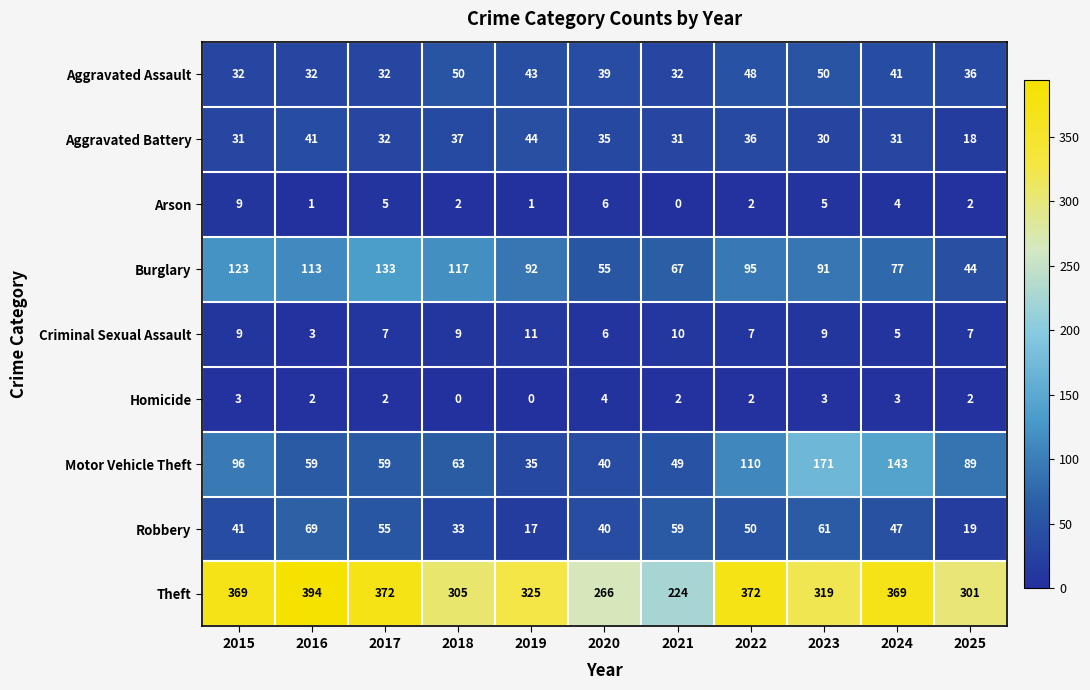

True or false: Arson has a value of 2 at 2022.

True